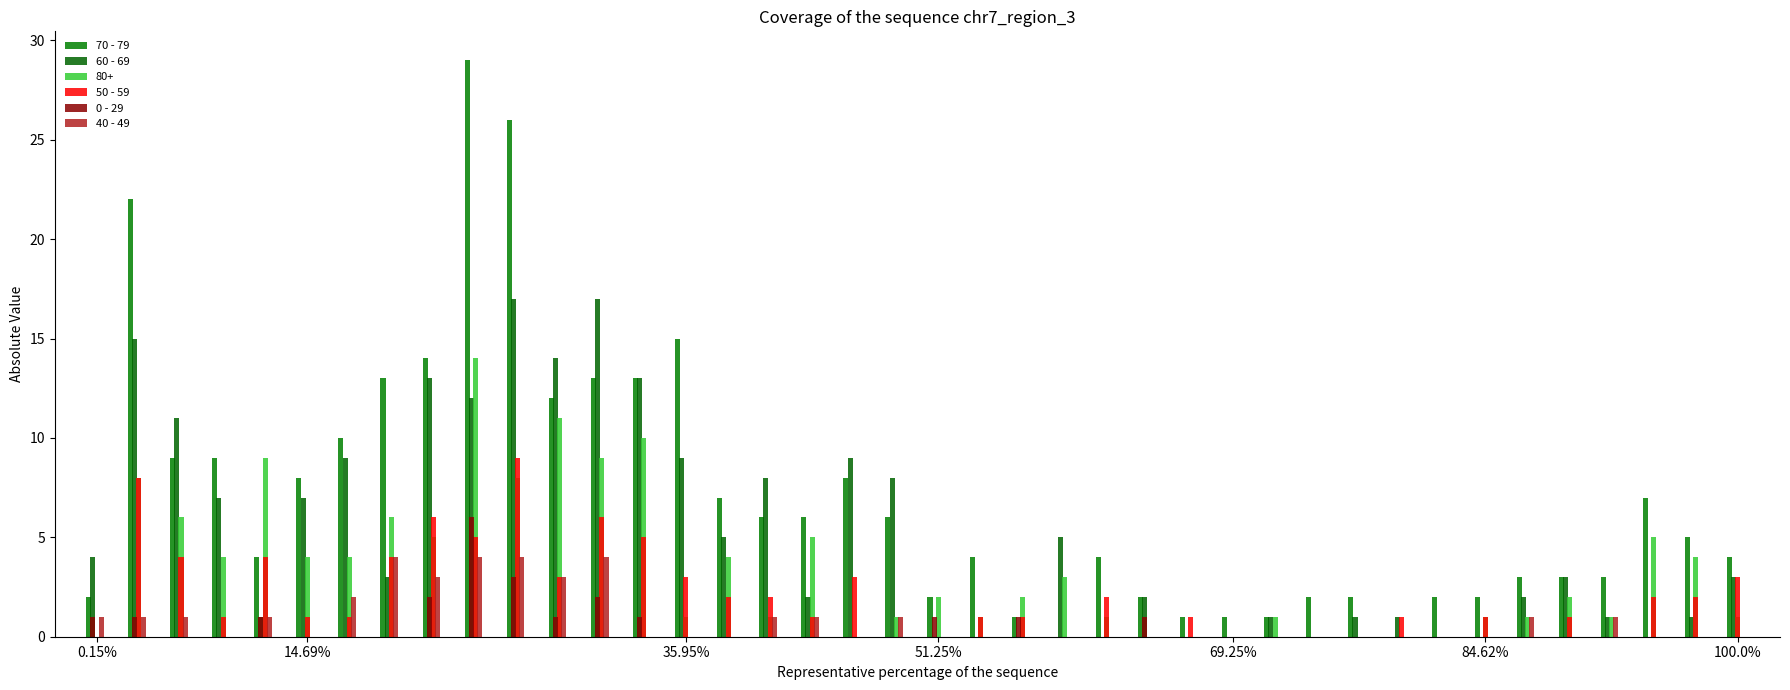

Are the bars grouped side by side (vs. stacked)?

Yes